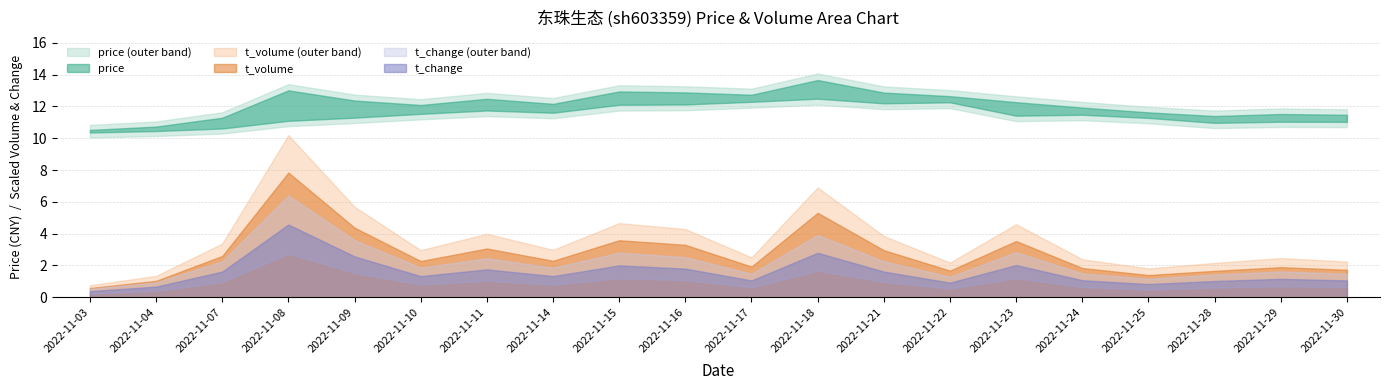

How many lines are shown in the chart?

3